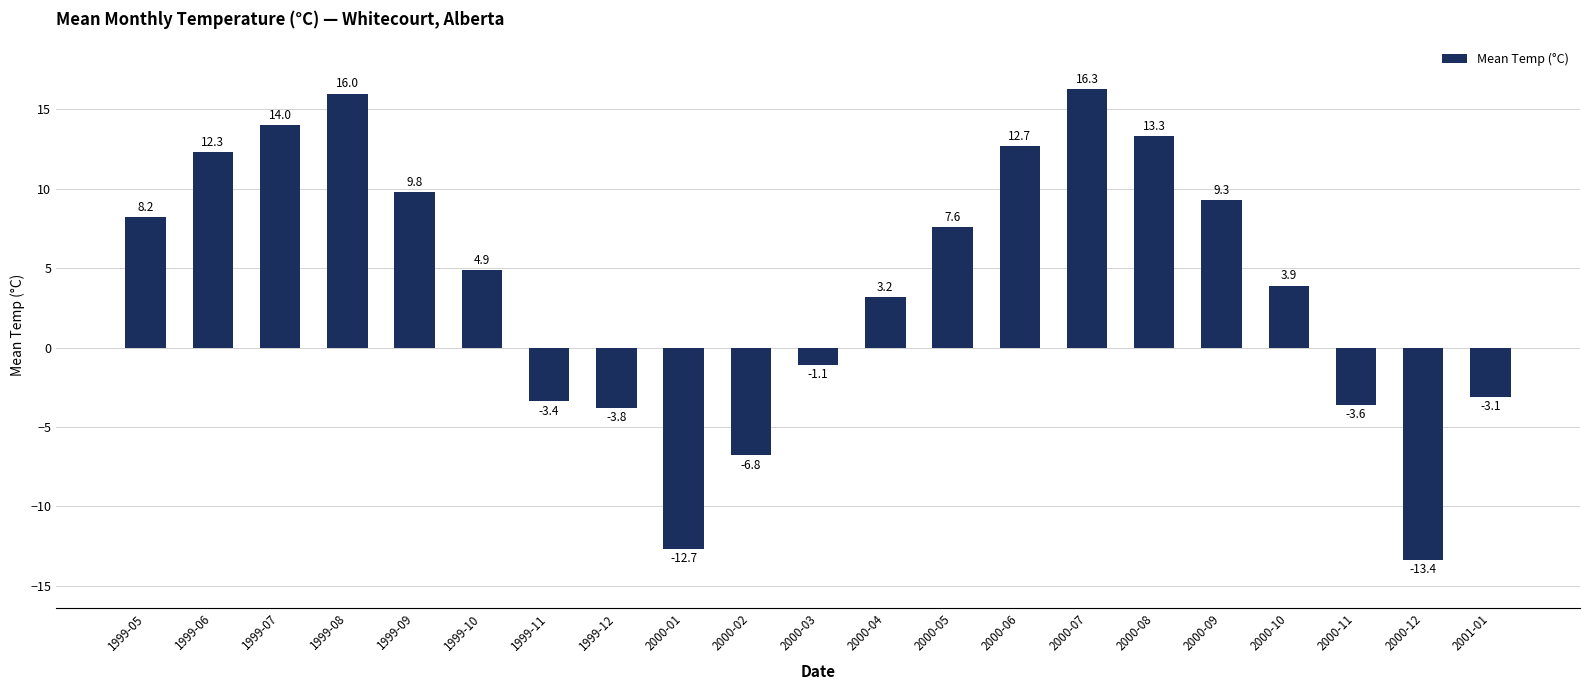

Reading left to right, transcribe all the data shown in this chart.

1999-05=8.2	1999-06=12.3	1999-07=14.0	1999-08=16.0	1999-09=9.8	1999-10=4.9	1999-11=-3.4	1999-12=-3.8	2000-01=-12.7	2000-02=-6.8	2000-03=-1.1	2000-04=3.2	2000-05=7.6	2000-06=12.7	2000-07=16.3	2000-08=13.3	2000-09=9.3	2000-10=3.9	2000-11=-3.6	2000-12=-13.4	2001-01=-3.1